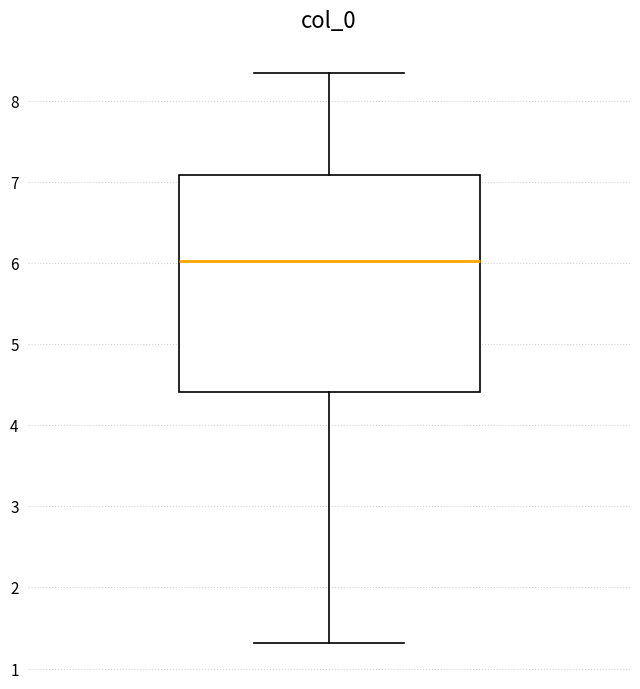

Transcribe this box plot: give where the median line is, the range the box spans, and where the two whiskers end, as read against the y-axis. The values are not printed on the chart, so give them approximately, as read against the axis.

median 6.0, box 4.4 to 7.1, whiskers 1.3 to 8.3